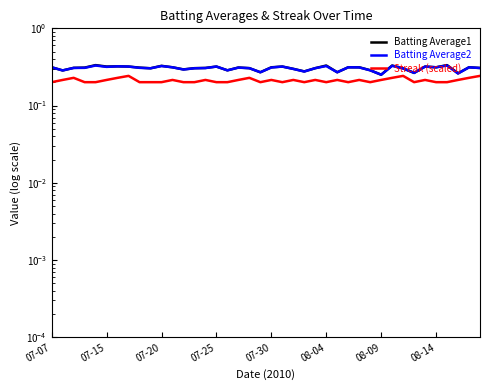

True or false: Batting Average2 and Streak (scaled) cross at least once.

False